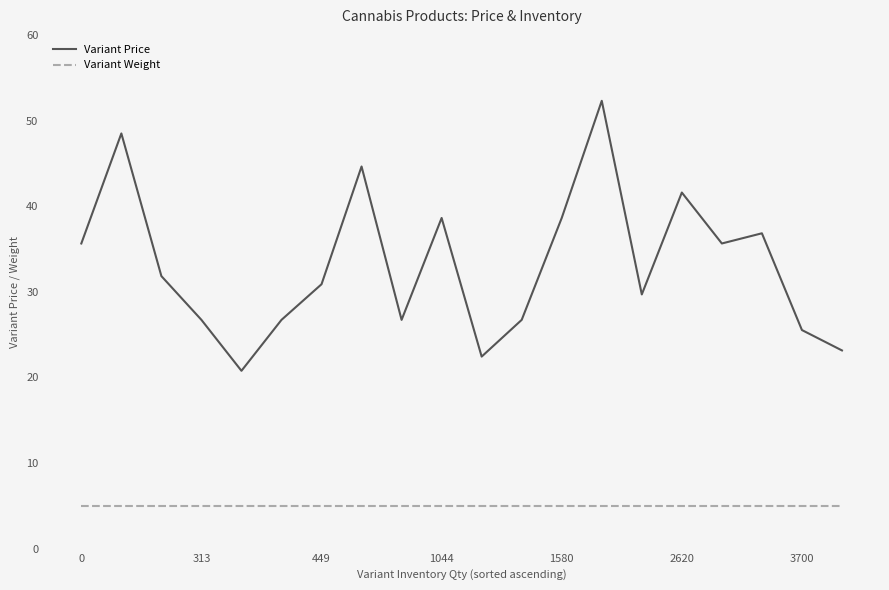

True or false: Variant Price and Variant Weight cross at least once.

False